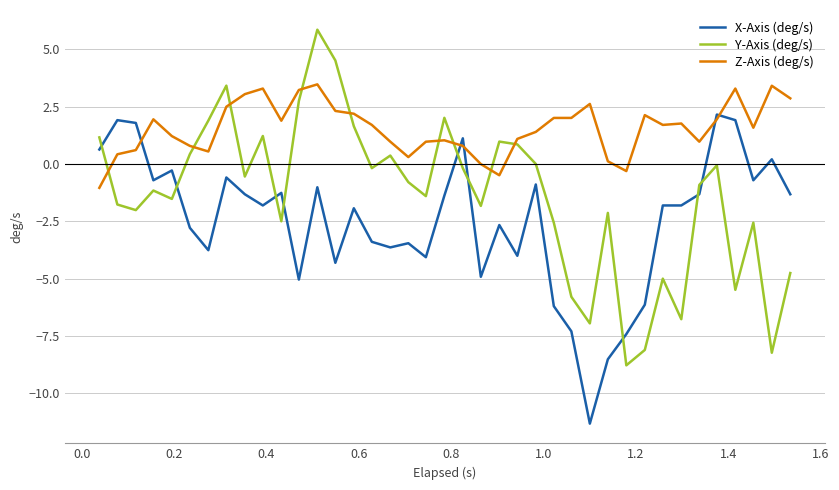

Which series has the largest total across all categories?

Z-Axis (deg/s)